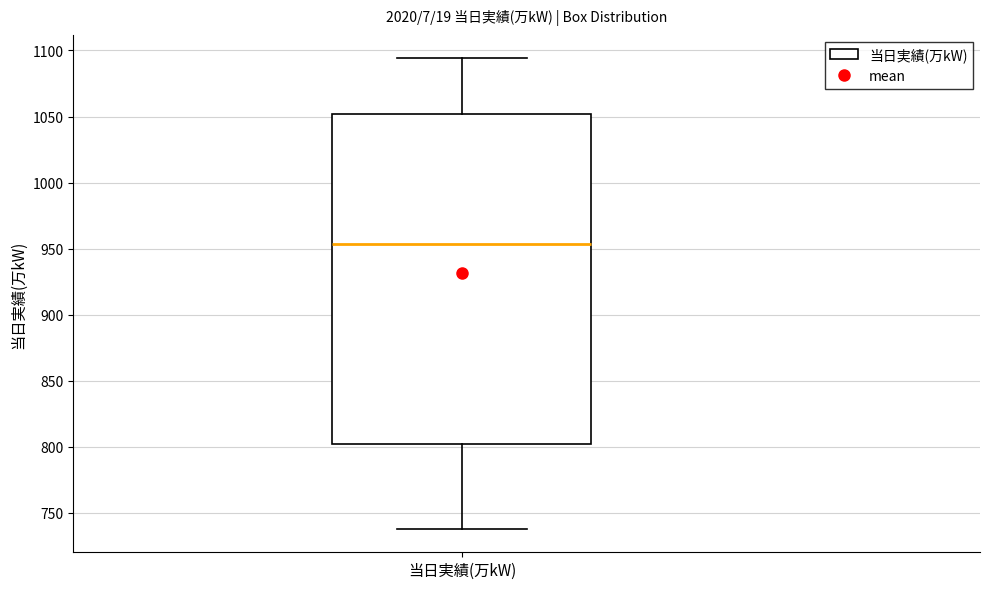

Read this box plot against the y-axis: the position of the median line, the range covered by the box, and the ends of both whiskers. The values are not printed on the chart, so give them approximately, as read against the axis.

median 955, box 805 to 1050, whiskers 740 to 1095